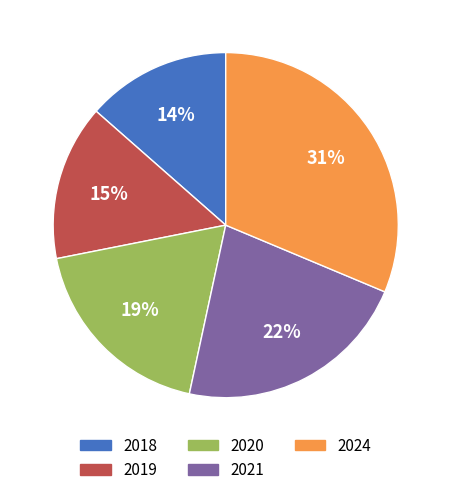

Does 2019 account for over 50% of the chart?

No